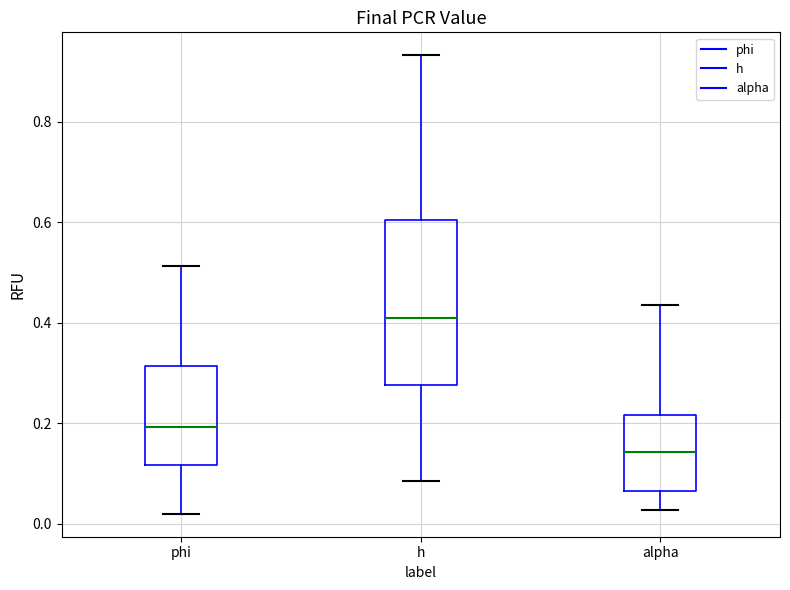

Reading left to right, read every box against the y-axis: the position of its median line, the range the box covers, and the ends of its whiskers. The values are not printed on the chart, so give them approximately, as read against the axis.

phi: median 0.20, box 0.12 to 0.32, whiskers 0.02 to 0.52
h: median 0.40, box 0.28 to 0.60, whiskers 0.08 to 0.94
alpha: median 0.14, box 0.06 to 0.22, whiskers 0.02 to 0.44